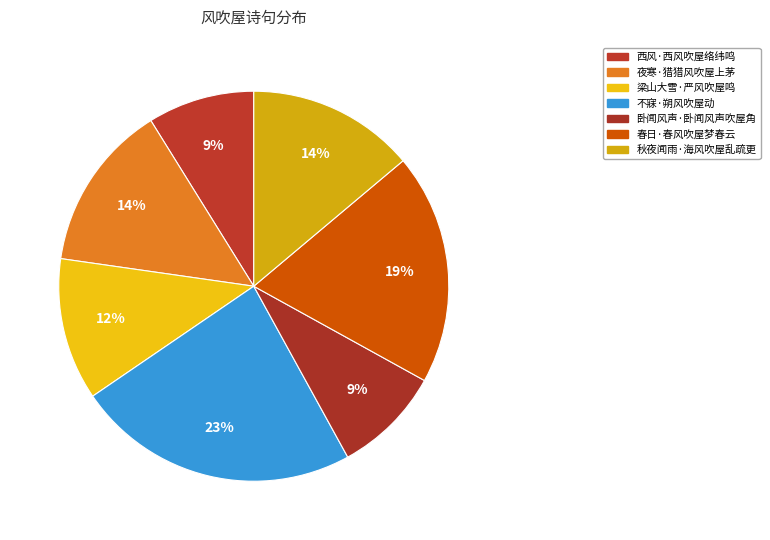

Rank the categories by value from lowest to highest.

西风·西风吹屋络纬鸣, 卧闻风声·卧闻风声吹屋角, 梁山大雪·严风吹屋鸣, 秋夜闻雨·海风吹屋乱疏更, 夜寒·猎猎风吹屋上茅, 春日·春风吹屋梦春云, 不寐·朔风吹屋动